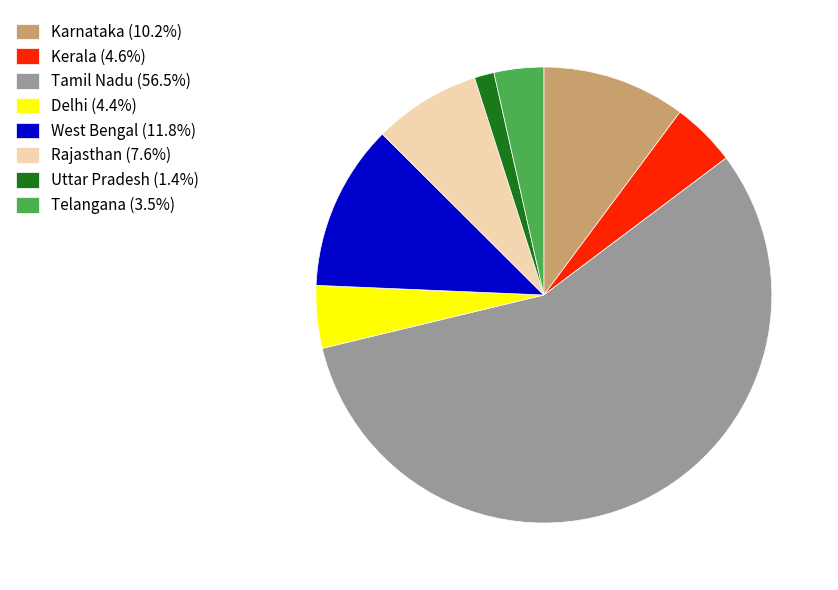

What is the ratio of the value at Delhi (4.4%) to the value at Uttar Pradesh (1.4%)?

3.2